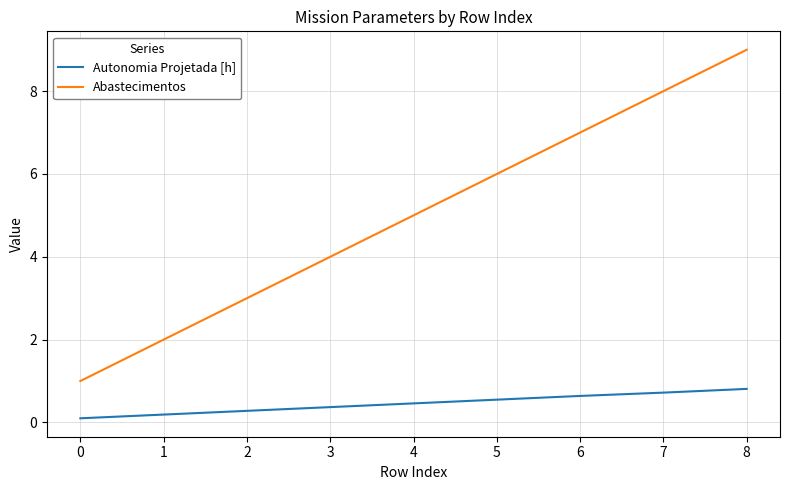

What is the sum of the Autonomia Projetada [h] values at 3 and 0?

0.5